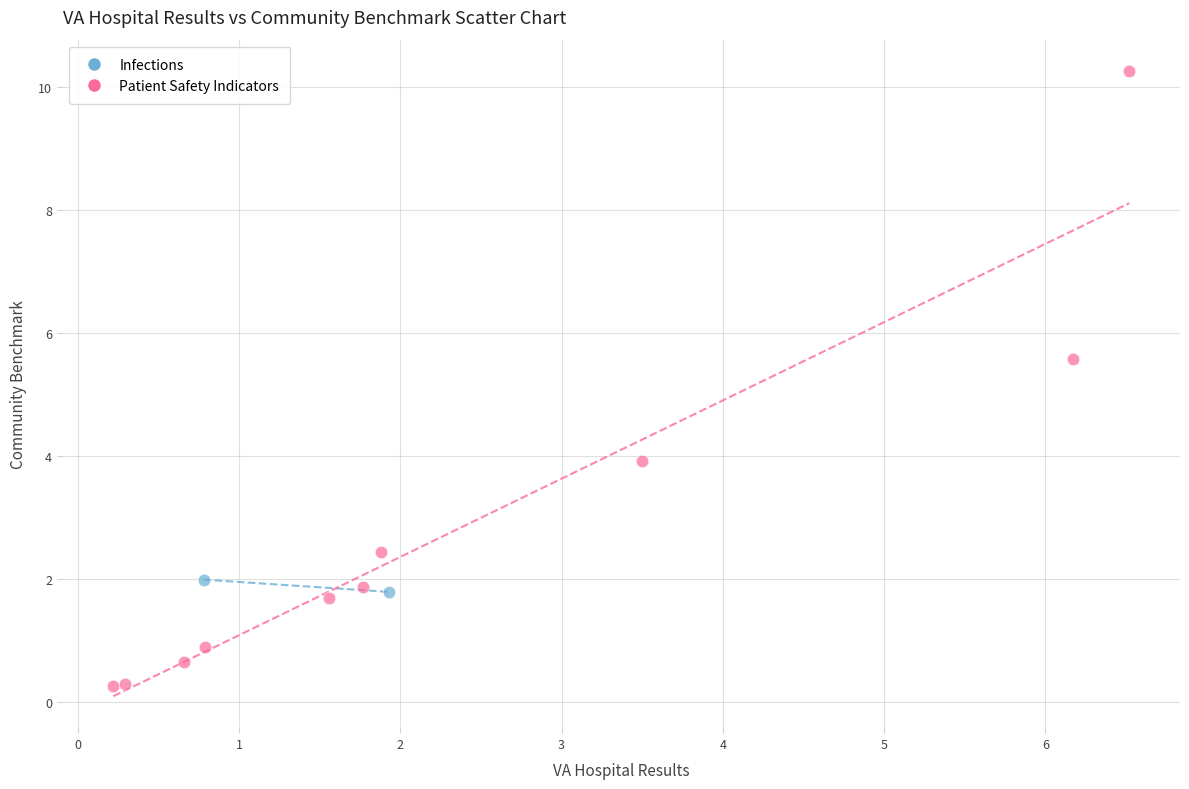

What are all the series names shown in the legend?

Infections, Patient Safety Indicators